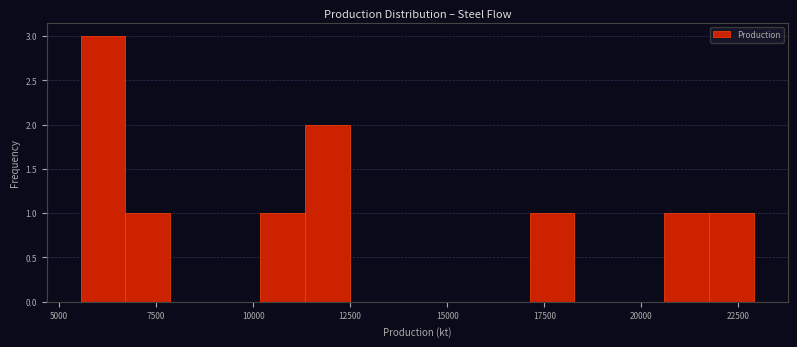

Read against the x-axis, roughly where is the centre of the tallest bar?

6000